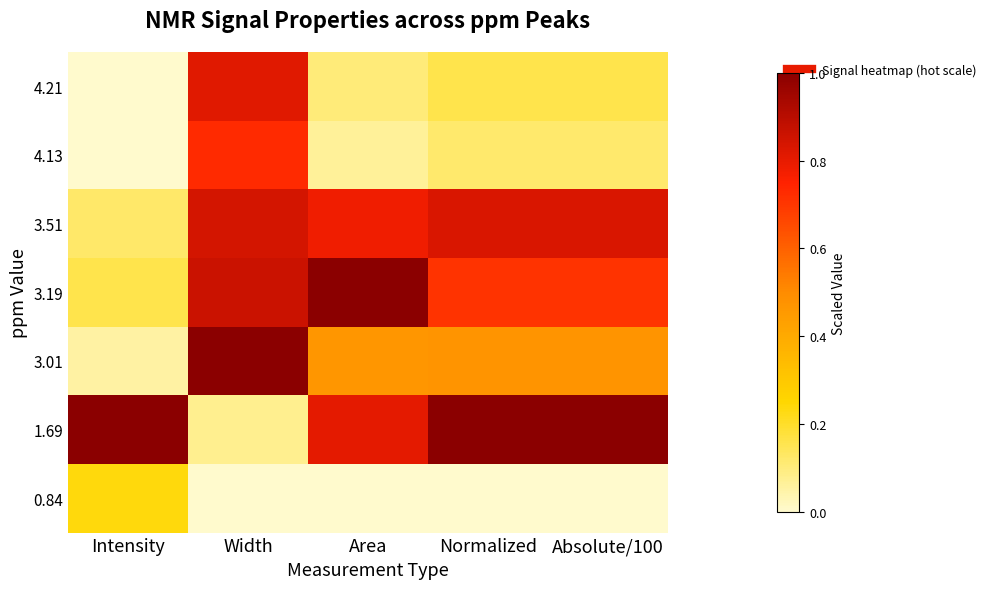

At how many categories does at least one series exceed 0?

5